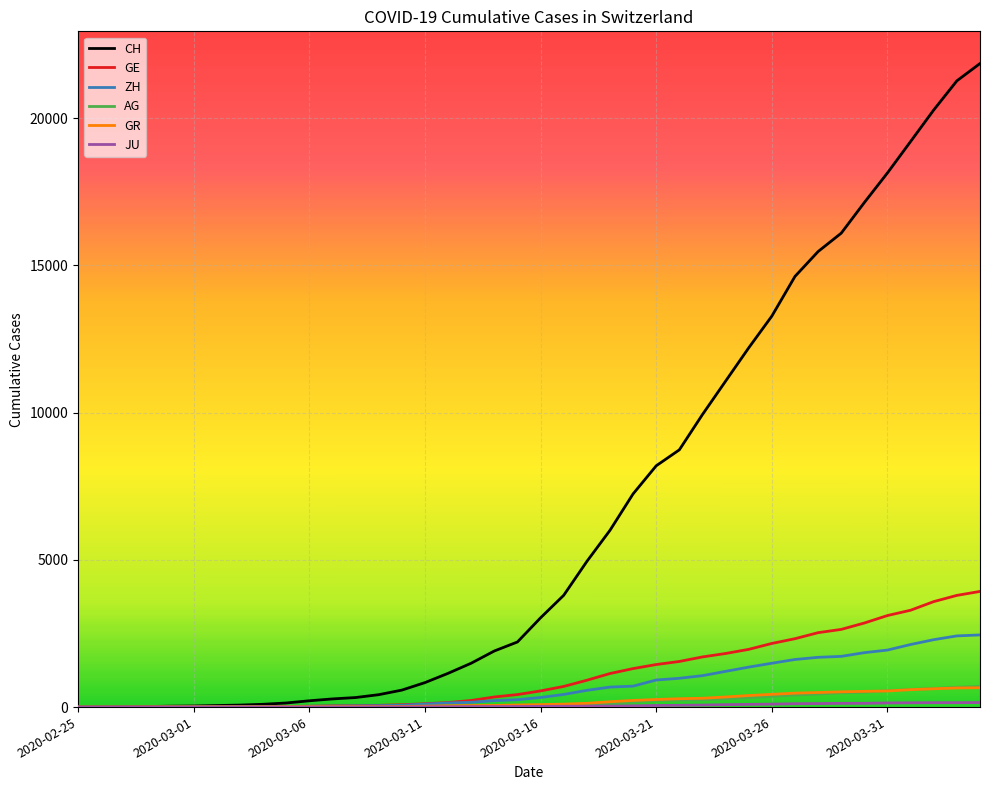

Which series has the largest total across all categories?

CH